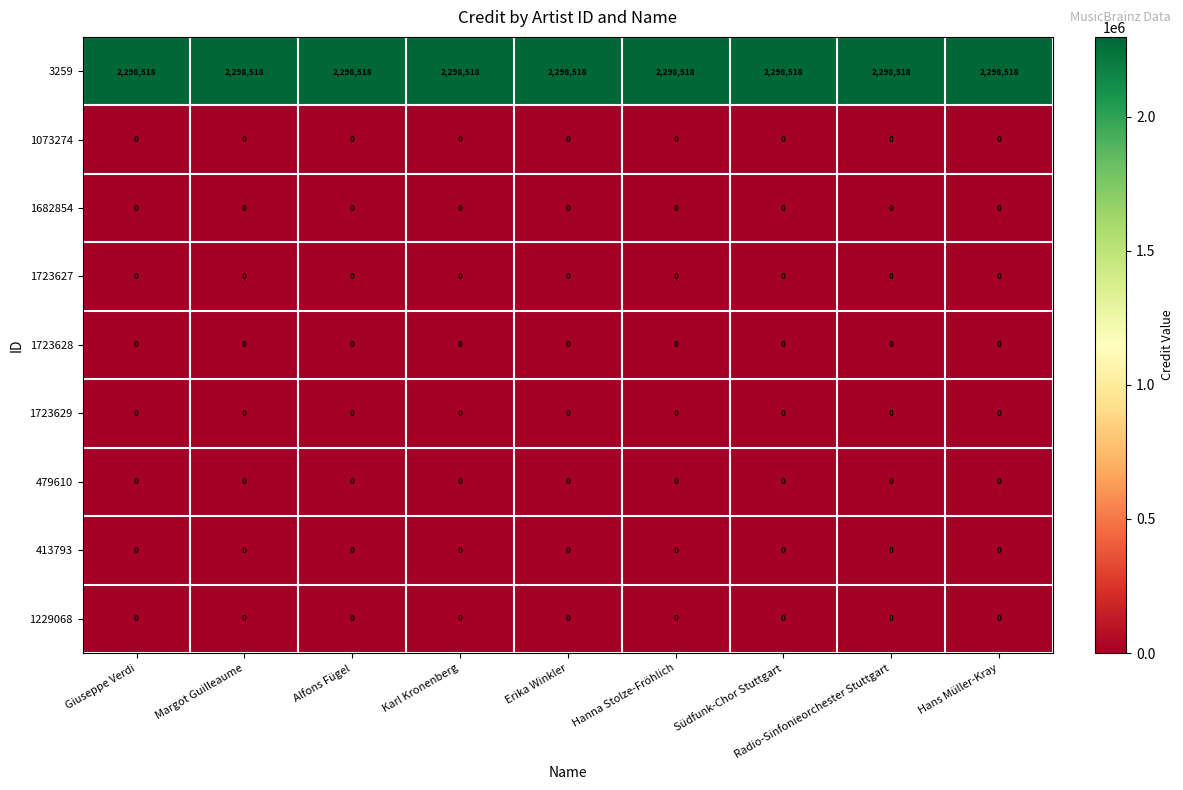

What is the maximum value shown in the chart?

2298518